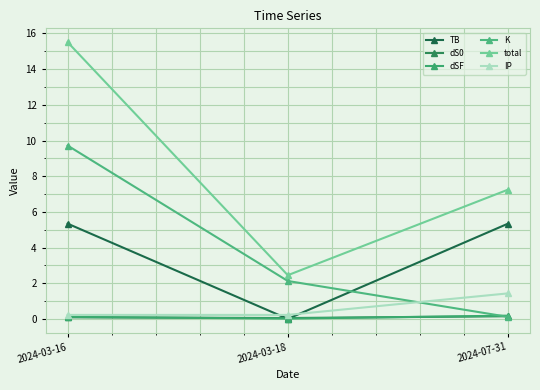

How many distinct data groups are displayed?

6